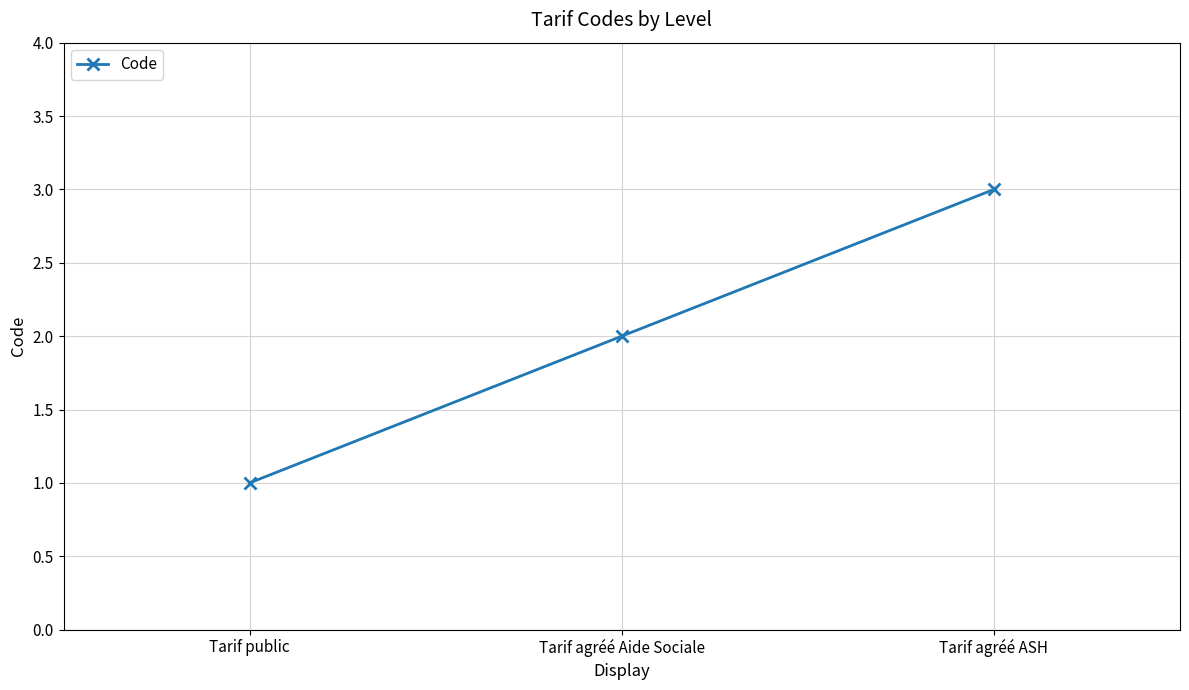

Count the number of data series in this chart.

1